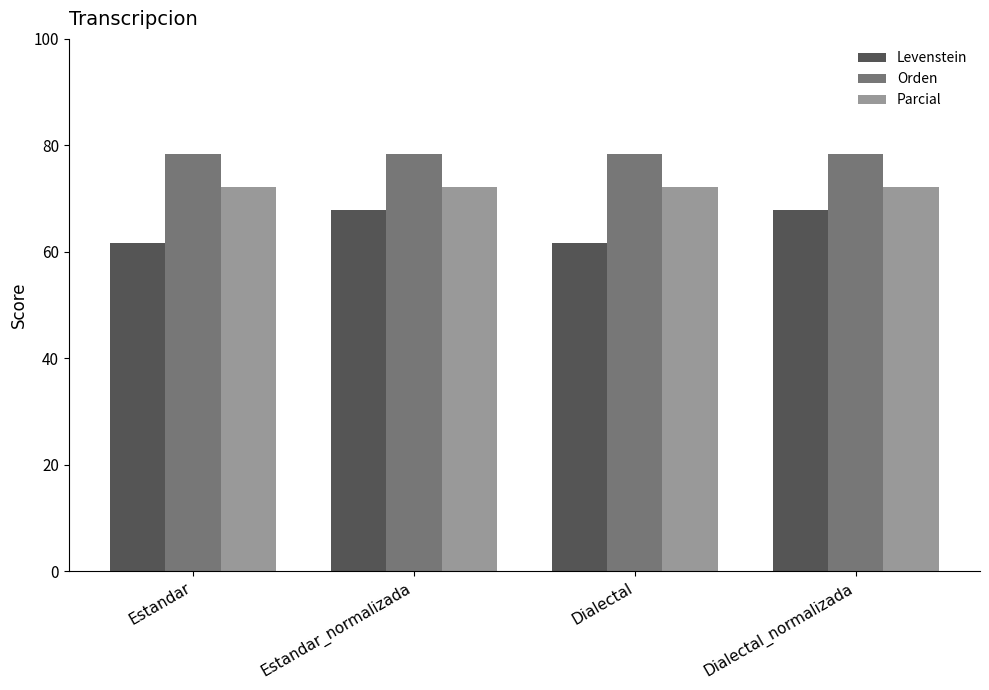

What is the difference between the highest and lowest values at Dialectal?

16.7